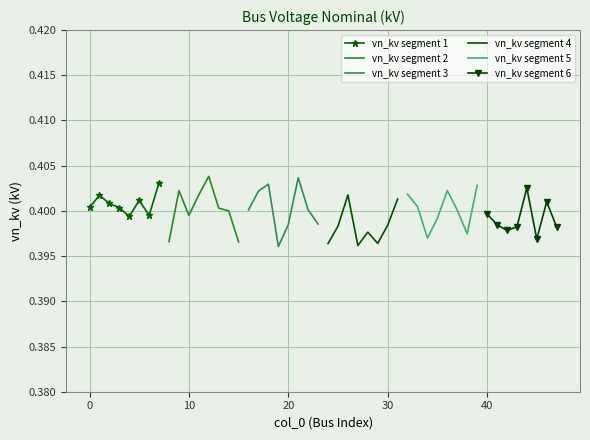

What are all the series names shown in the legend?

vn_kv segment 1, vn_kv segment 2, vn_kv segment 3, vn_kv segment 4, vn_kv segment 5, vn_kv segment 6